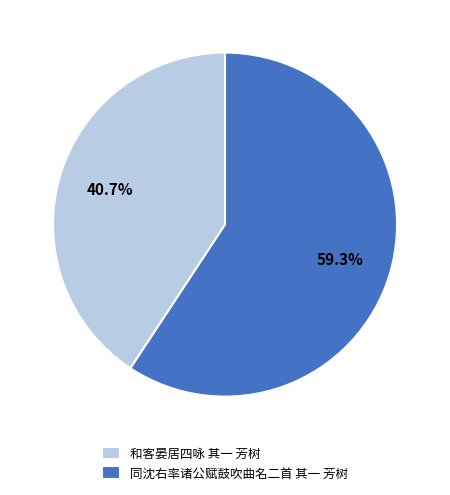

To the nearest percent, what is the difference between the largest and smallest slice percentages?

19%